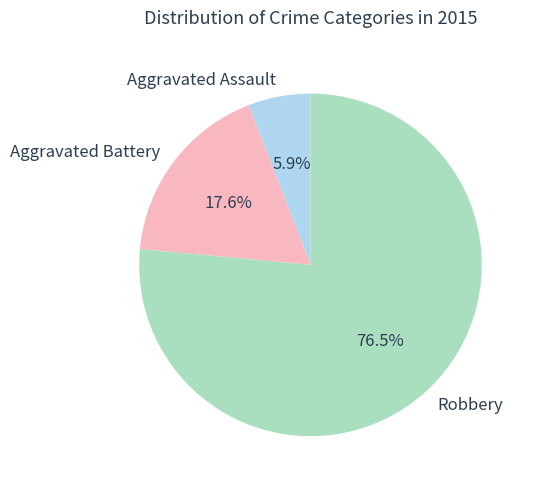

Does Robbery represent more than half of the total?

Yes